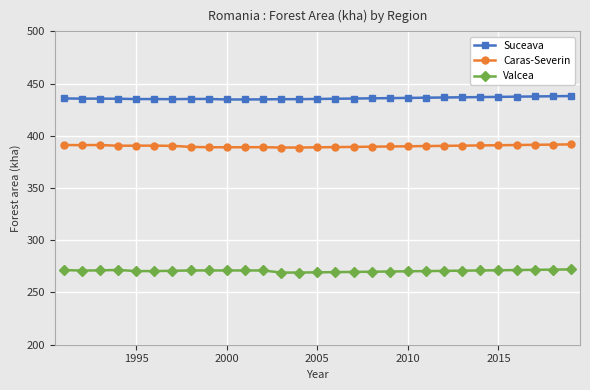

What is the value of the Valcea point at the 8th from the left?

271.1